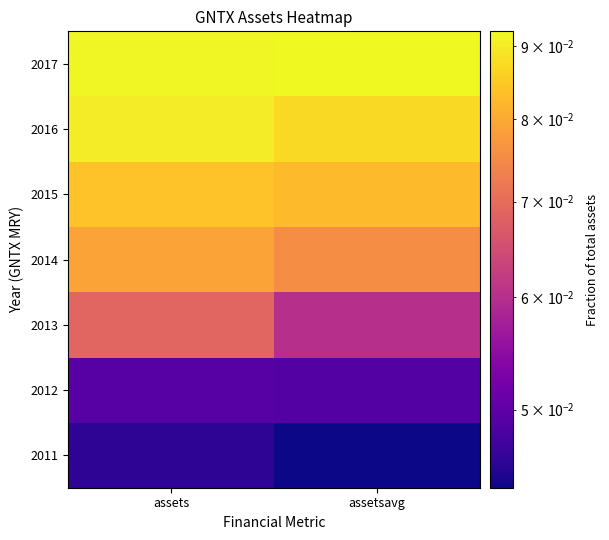

Reading left to right, extract all data points from this chart.

2011: assets=0.0	assetsavg=0.0
2012: assets=0.0	assetsavg=0.0
2013: assets=0.1	assetsavg=0.1
2014: assets=0.1	assetsavg=0.1
2015: assets=0.1	assetsavg=0.1
2016: assets=0.1	assetsavg=0.1
2017: assets=0.1	assetsavg=0.1